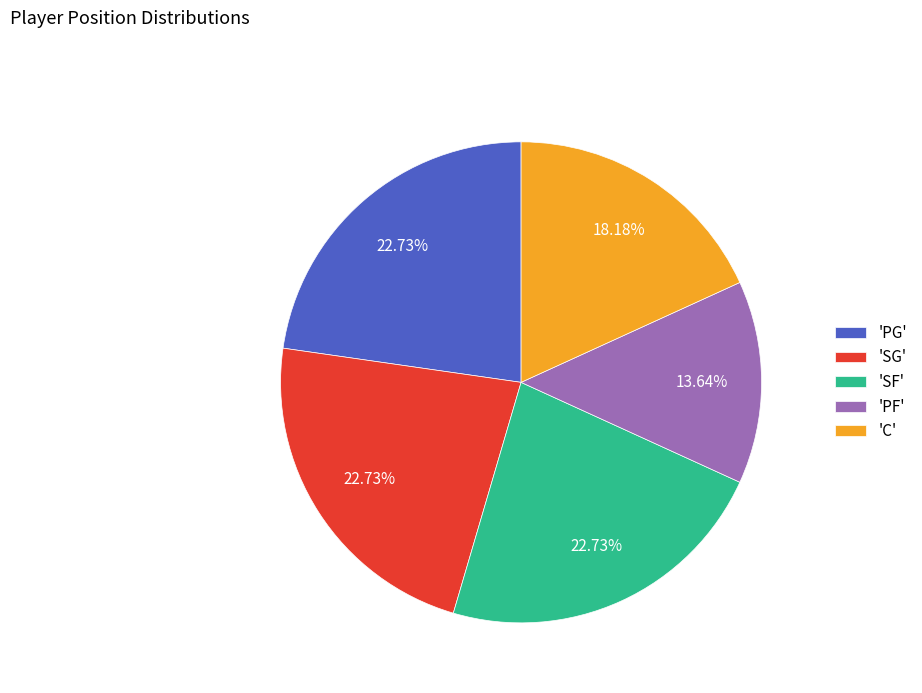

Does 'PG' represent more than half of the total?

No